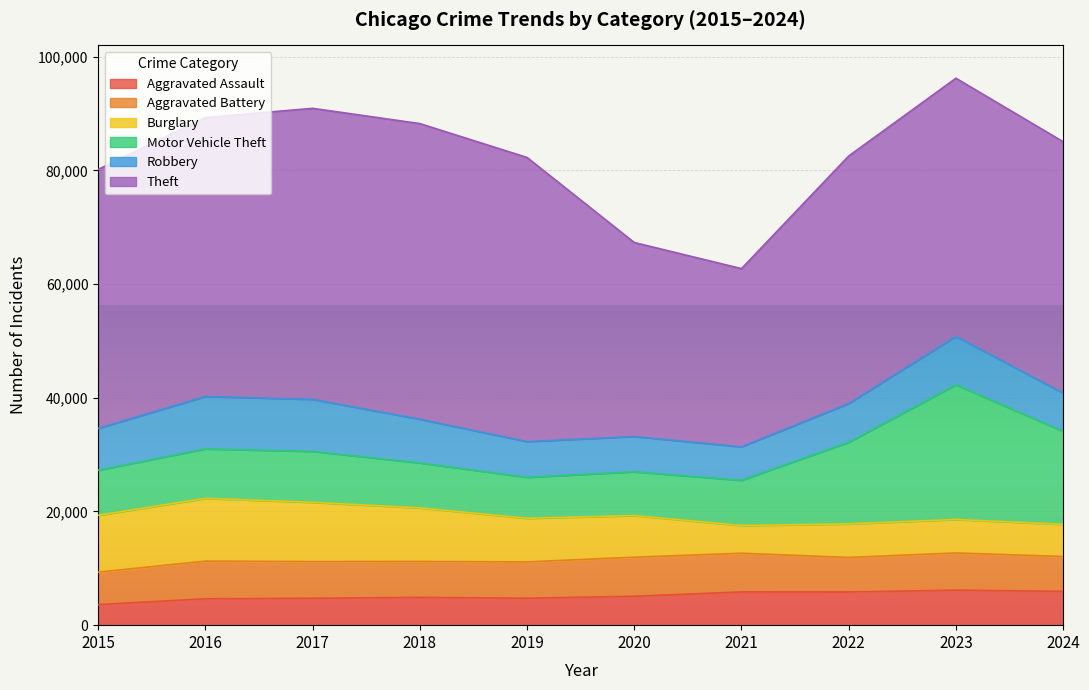

True or false: Burglary has more than 2 points higher than both neighbors.

False